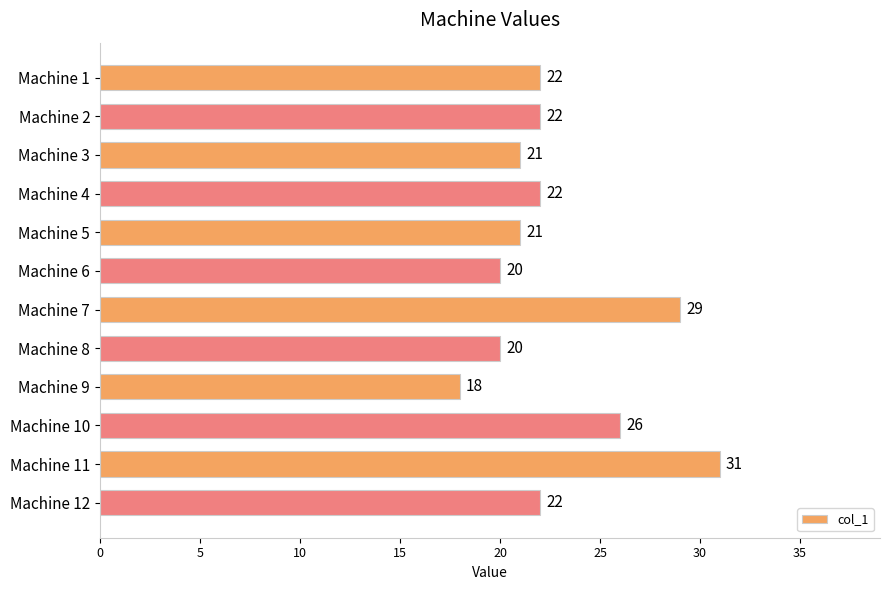

The chart shows a value of 20 at Machine 8. True or false?

True